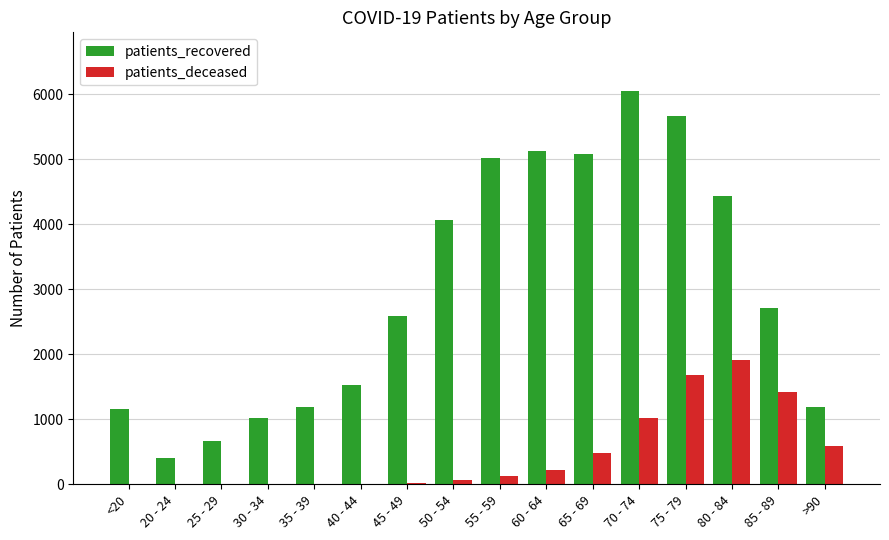

What is the average value of the patients_deceased series?

476